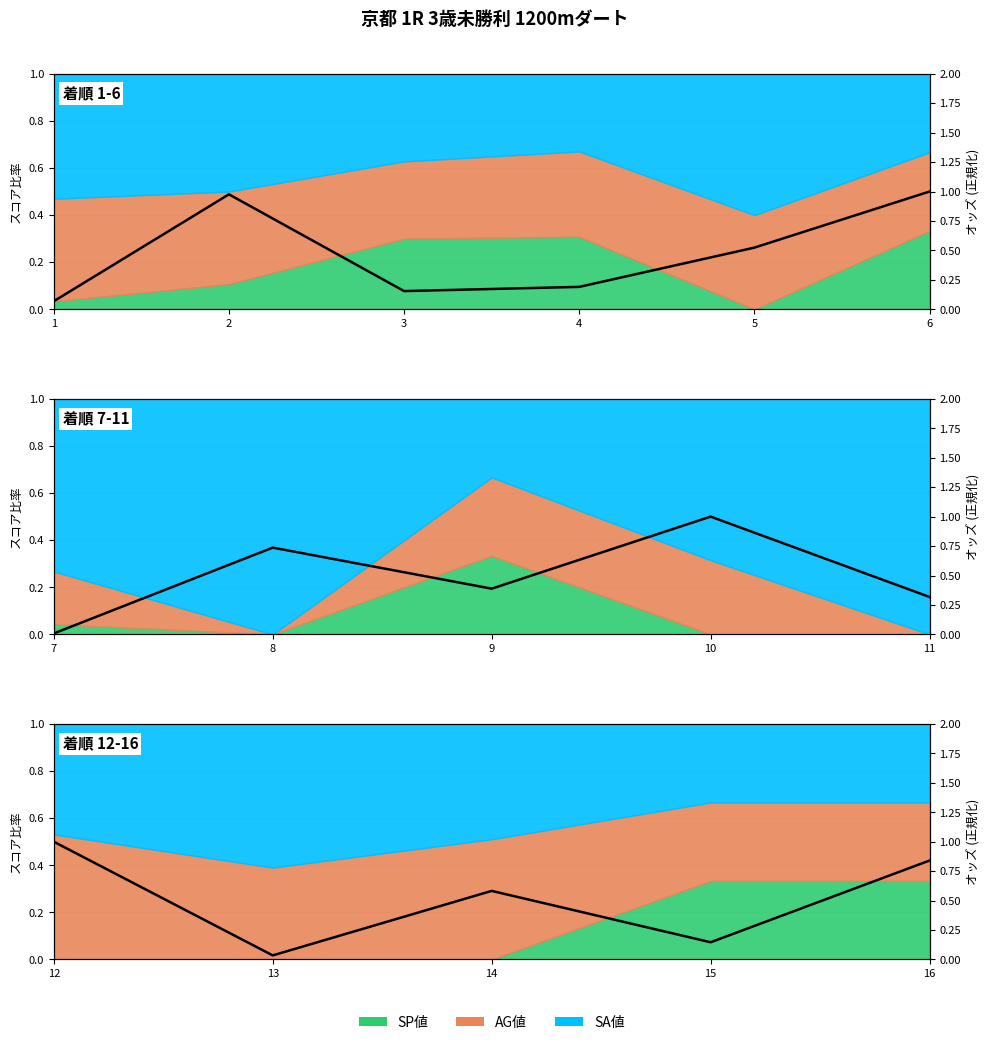

How many points are higher than both their immediate neighbors (excluding endpoints)?

1